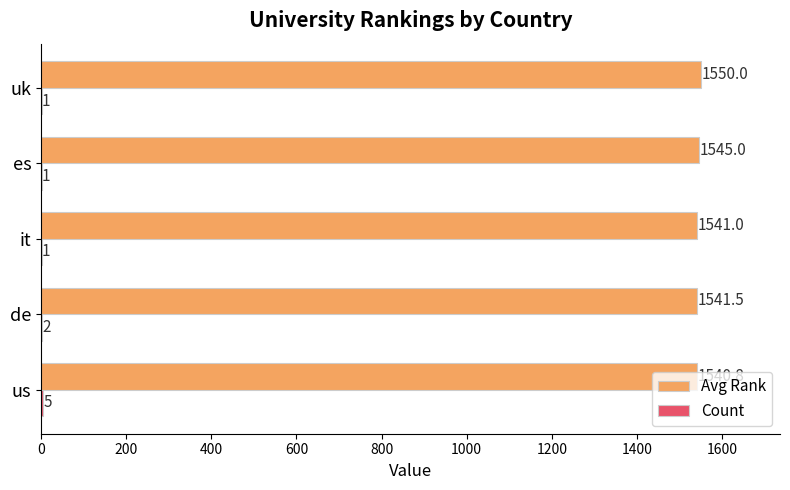

What is the total value across all series at it?

1542.0